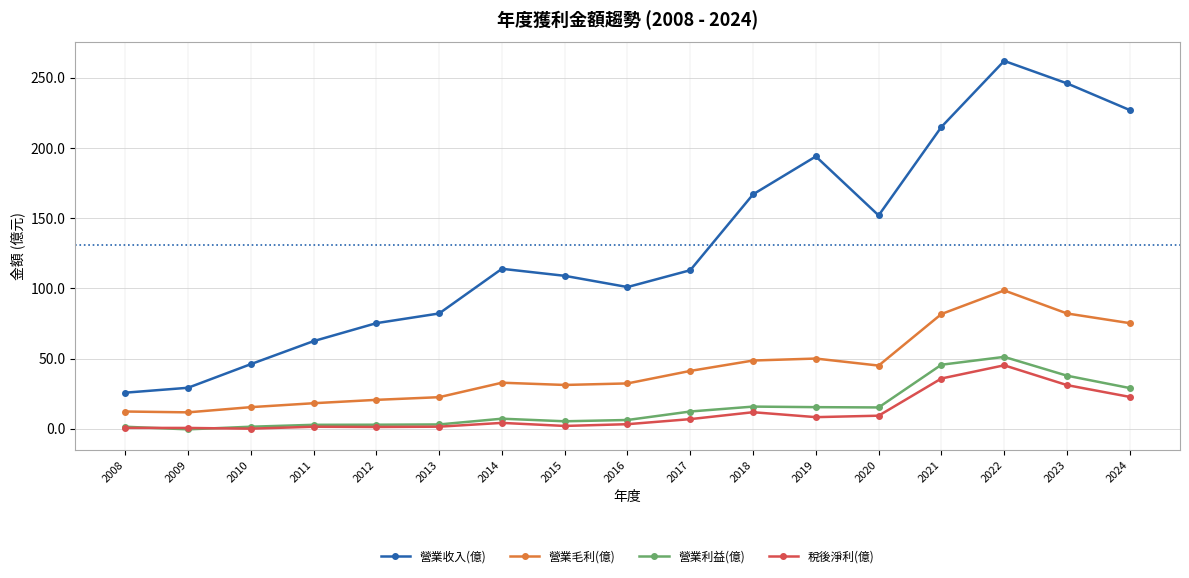

The 稅後淨利(億) series shows 11.7 at 2023. True or false?

False